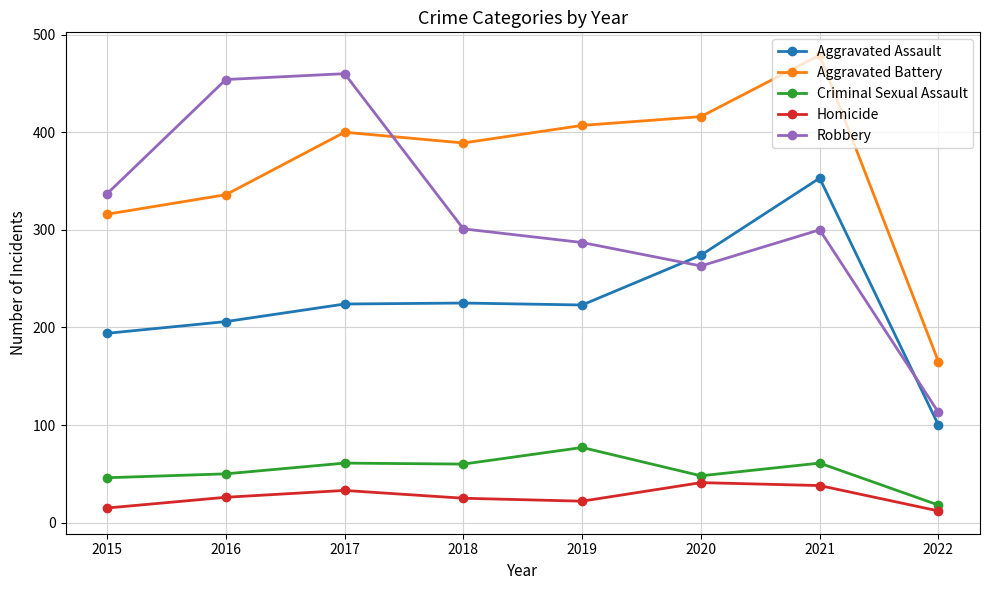

At 2018, list the series in order from smallest to largest.

Homicide, Criminal Sexual Assault, Aggravated Assault, Robbery, Aggravated Battery